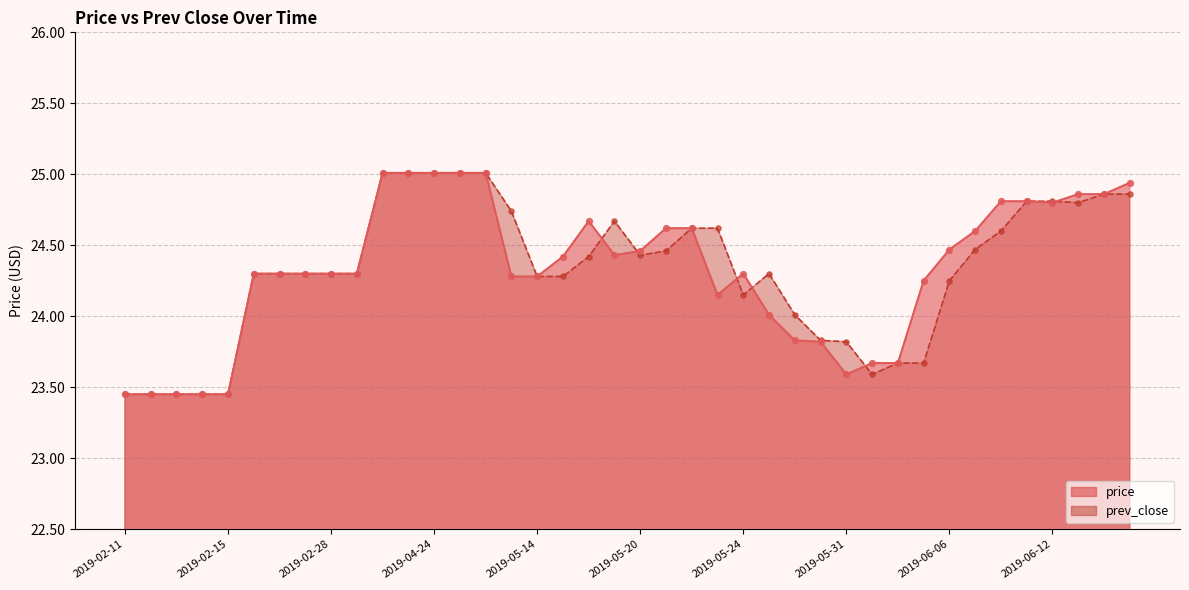

What are all the series names shown in the legend?

price, prev_close